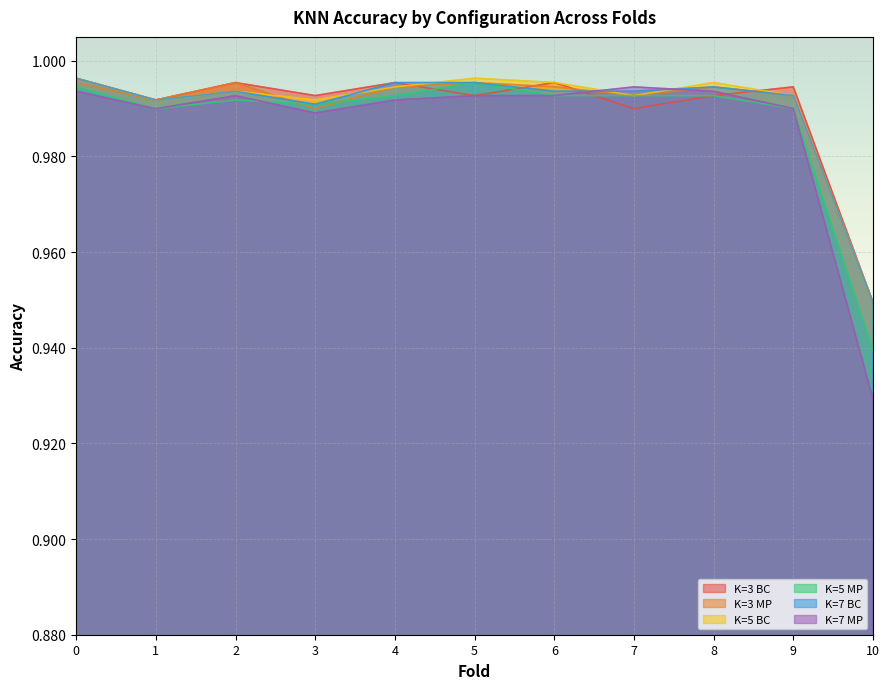

At how many categories does at least one series exceed 0?

11